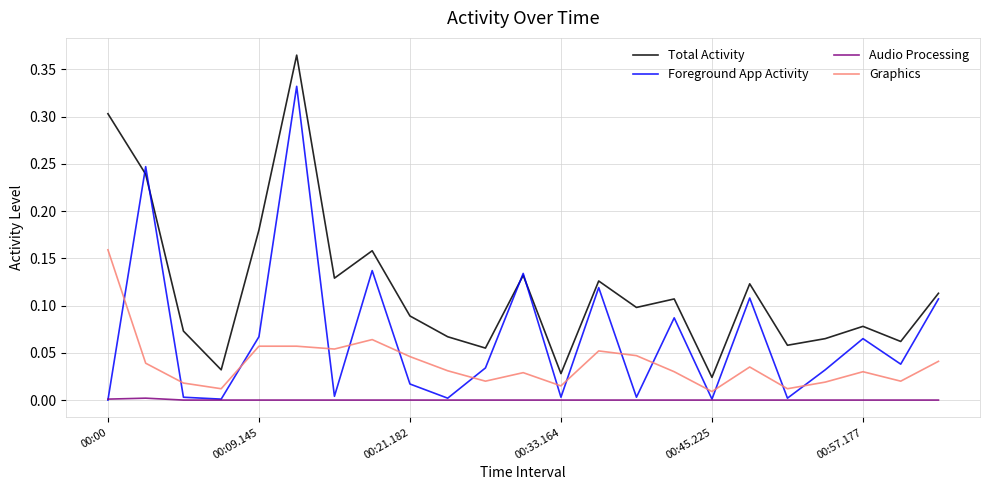

Which series has the largest total across all categories?

Total Activity